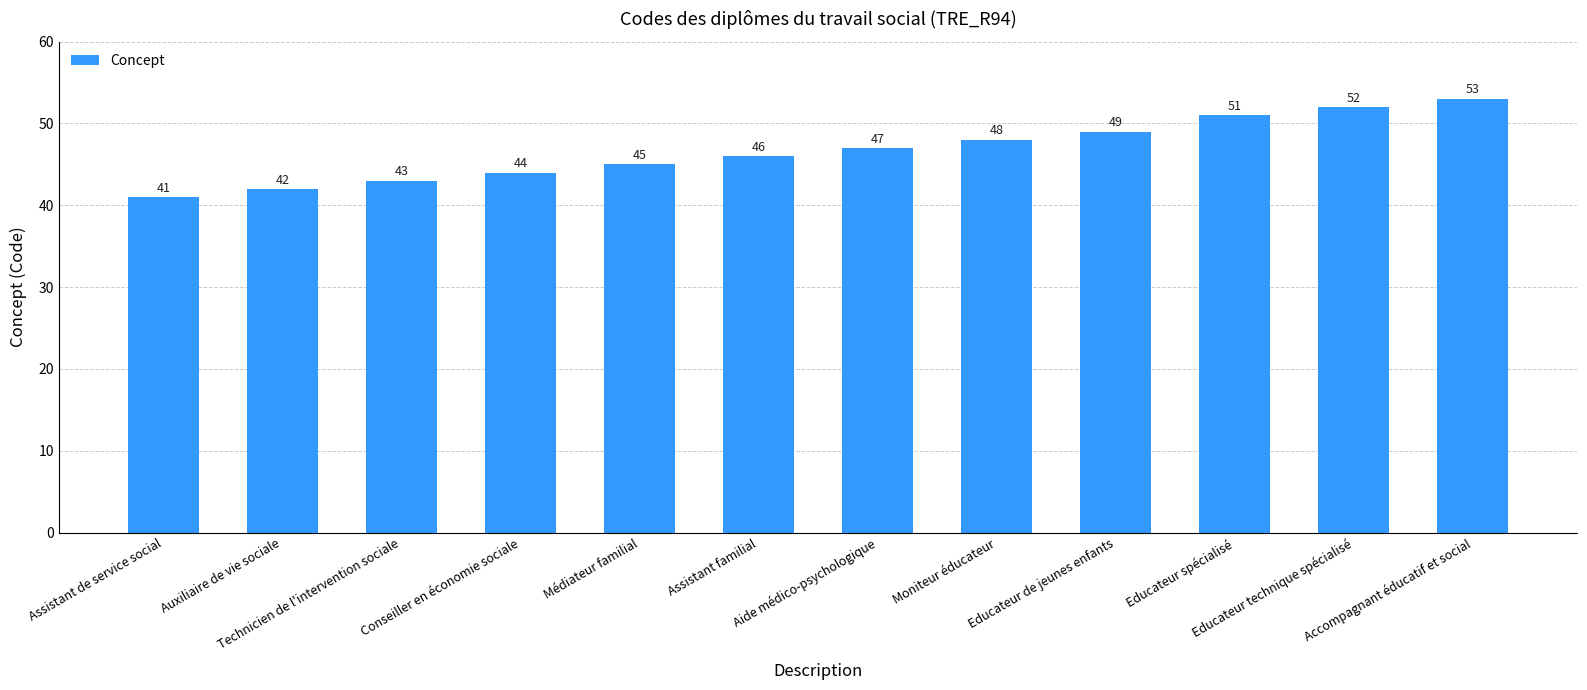

Which label corresponds to the largest value in the chart?

Accompagnant éducatif et social